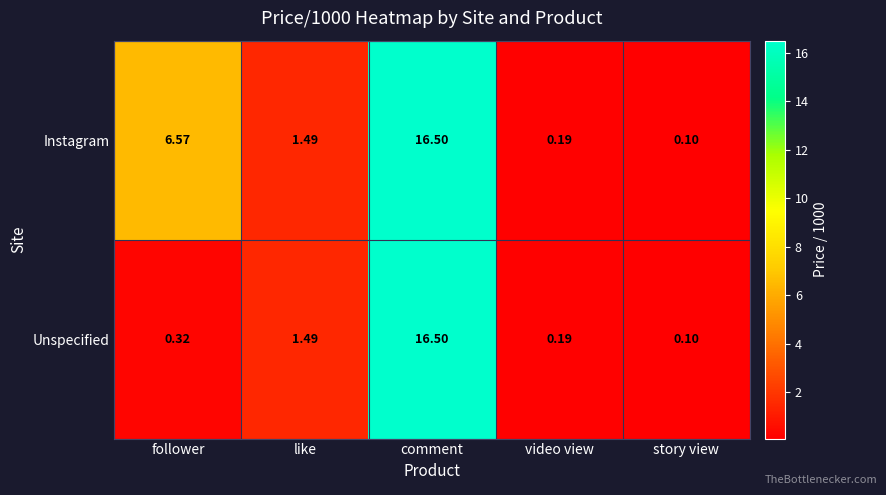

Which series has the largest total across all categories?

Instagram